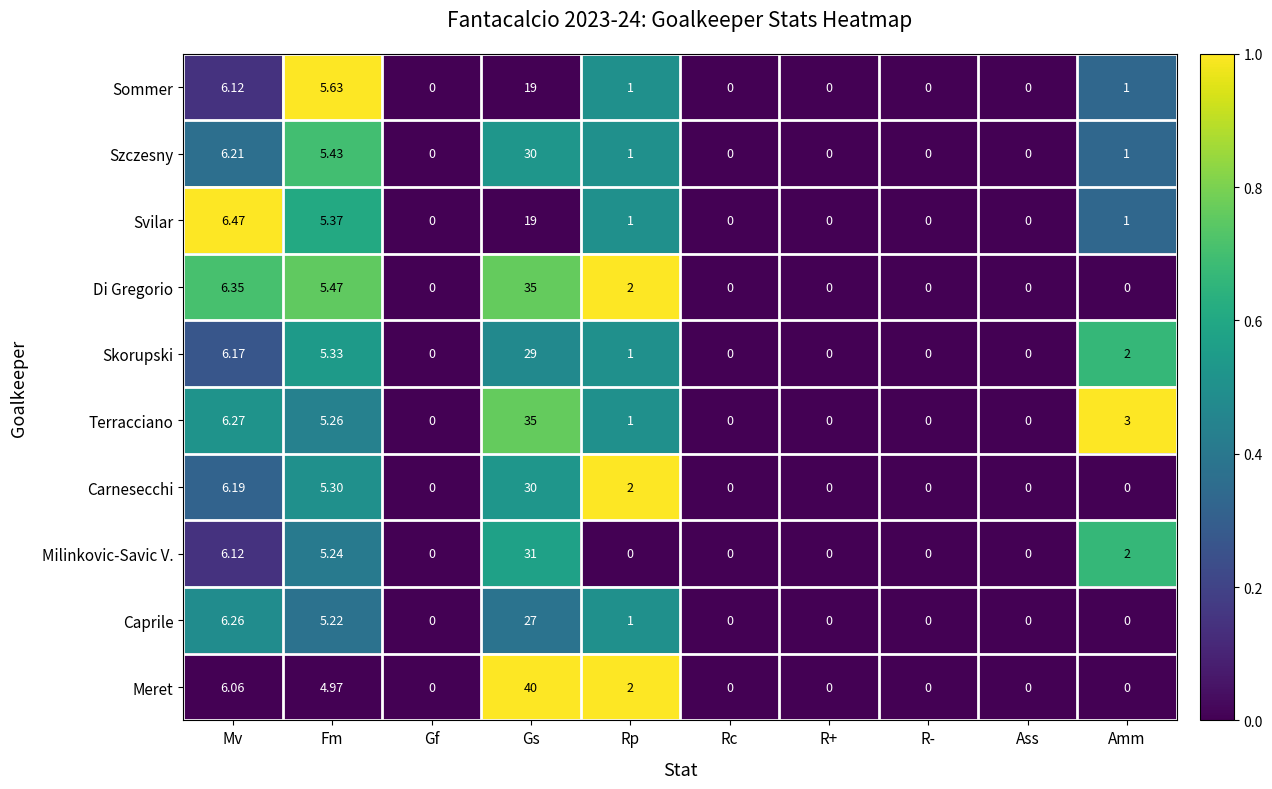

Which series has the largest total across all categories?

Meret